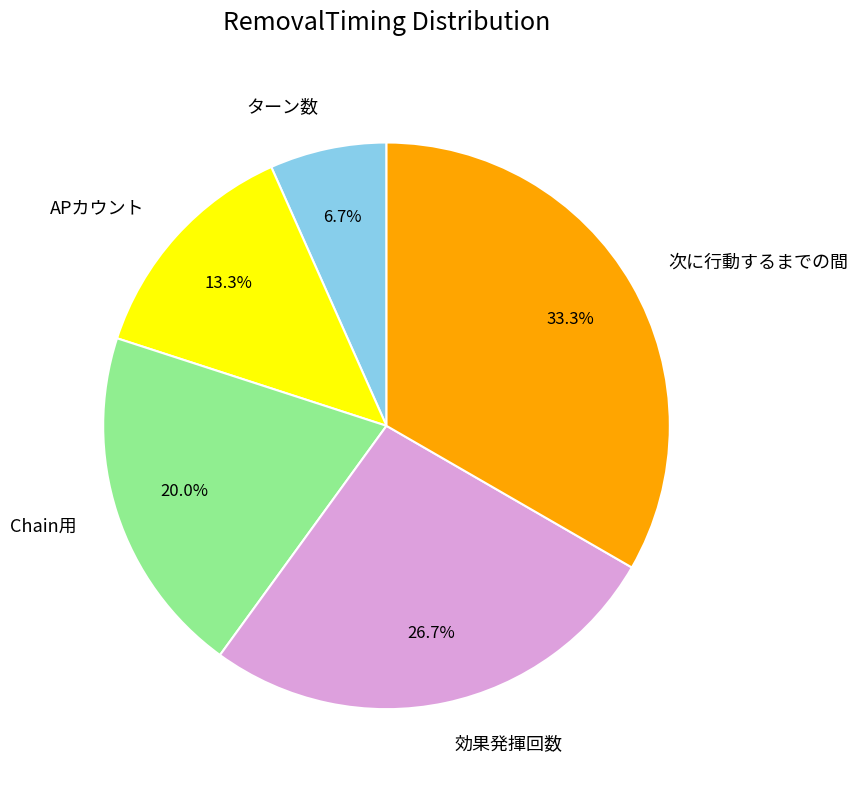

What is the smallest slice in the pie chart?

ターン数